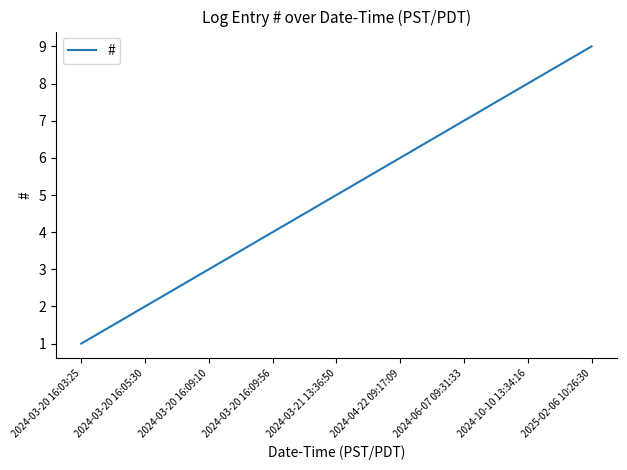

What is the difference between the maximum and minimum values?

8